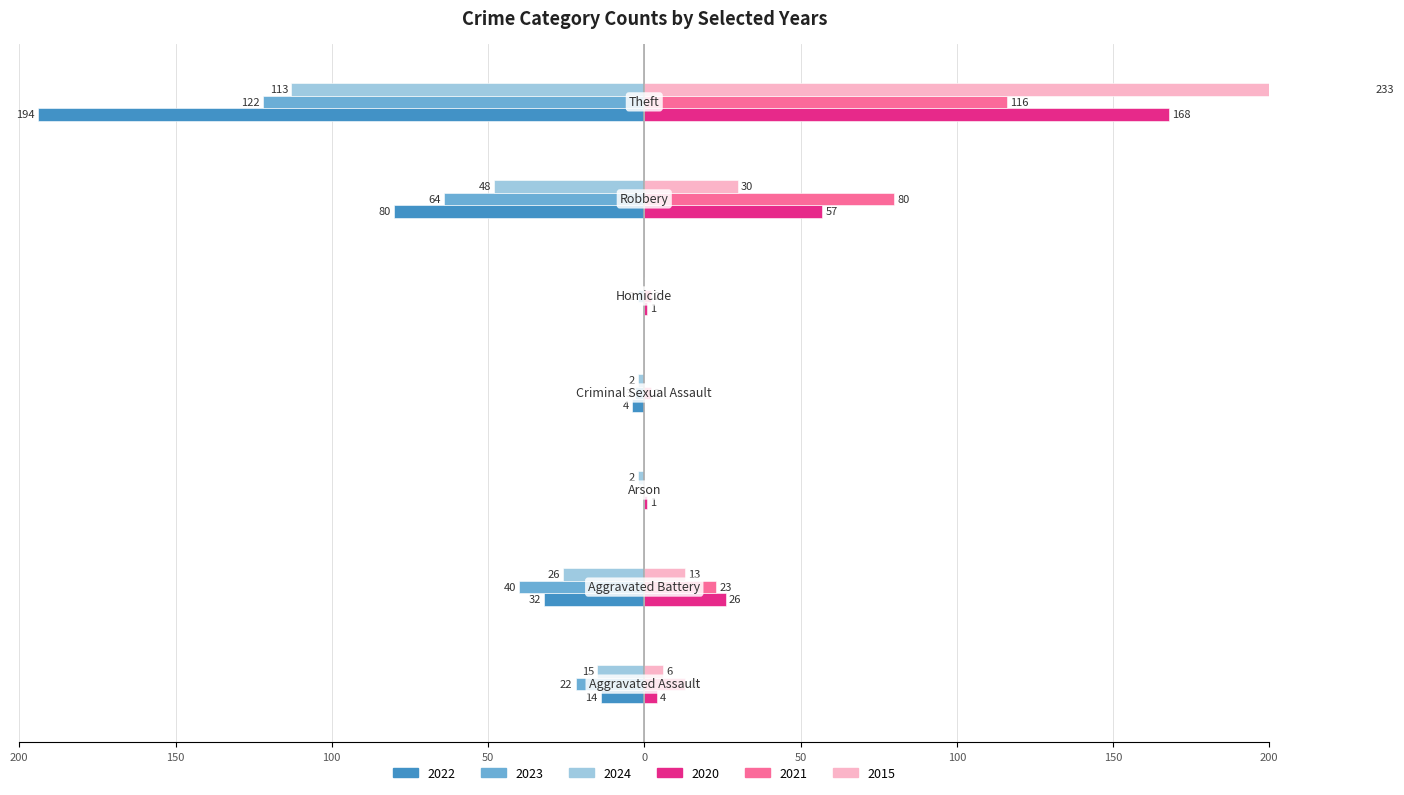

What are all the series names shown in the legend?

2022, 2023, 2024, 2020, 2021, 2015